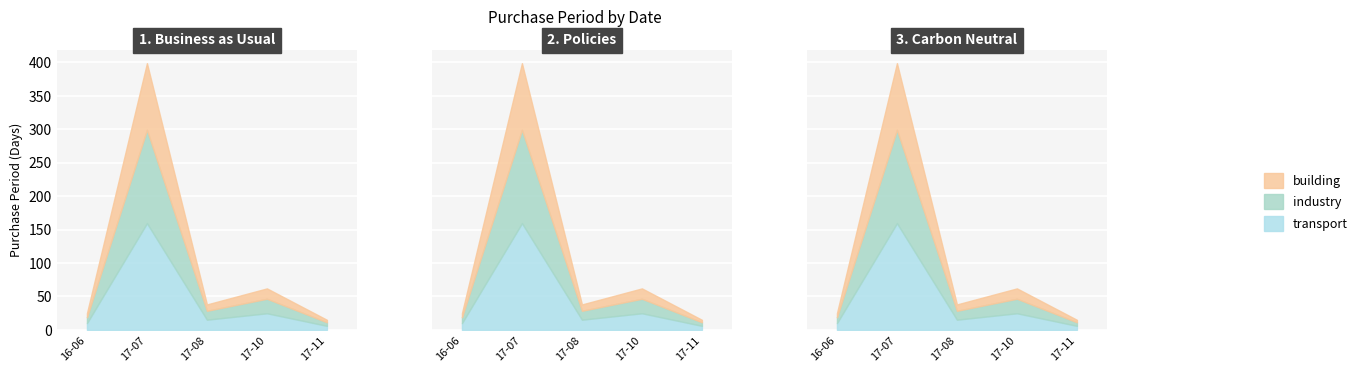

Where does the data first go above 38?

2017-07-11